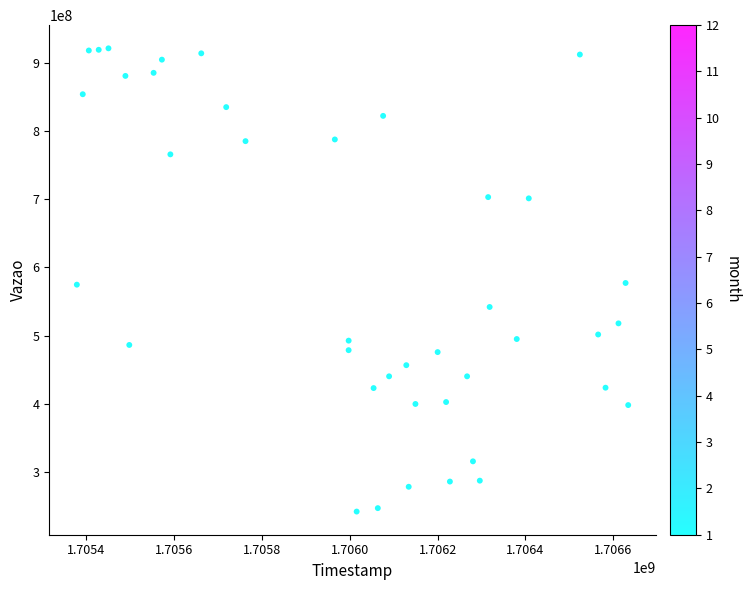

What is the range of Y values (max minus min)?

679897308